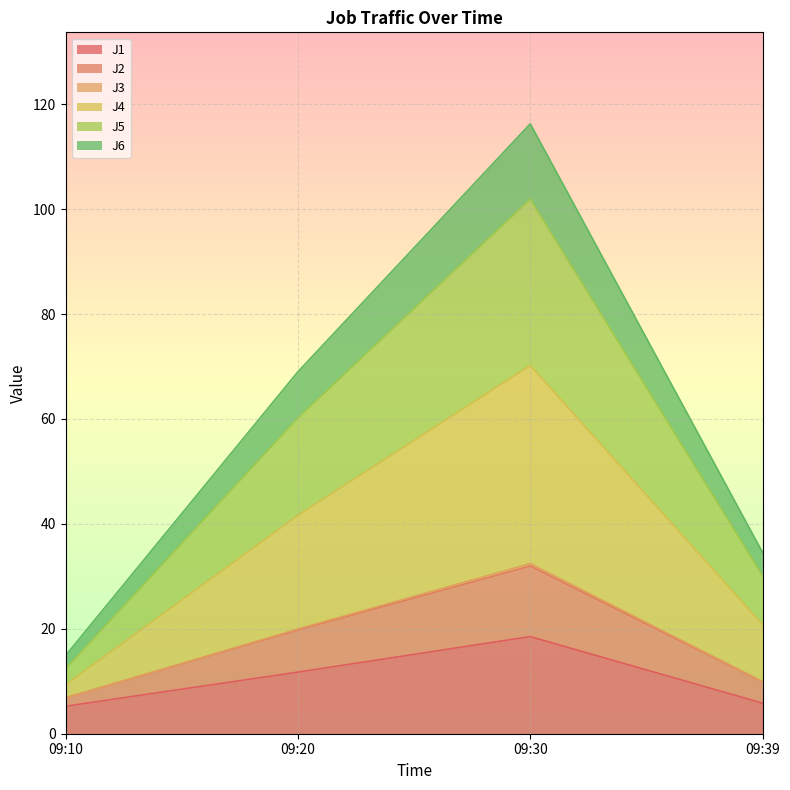

List the labels in order of J3 value, largest first.

09:30, 09:20, 09:39, 09:10